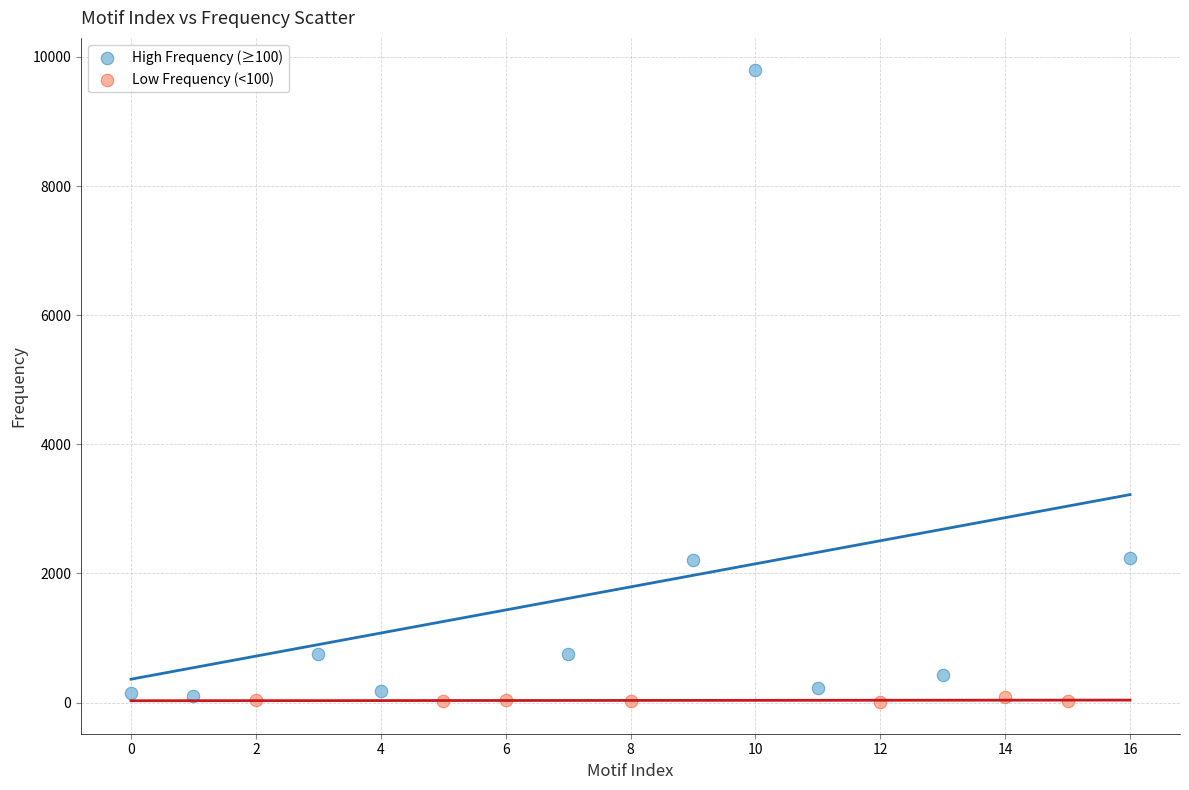

Which series contains the highest Y value?

High Frequency (≥100)